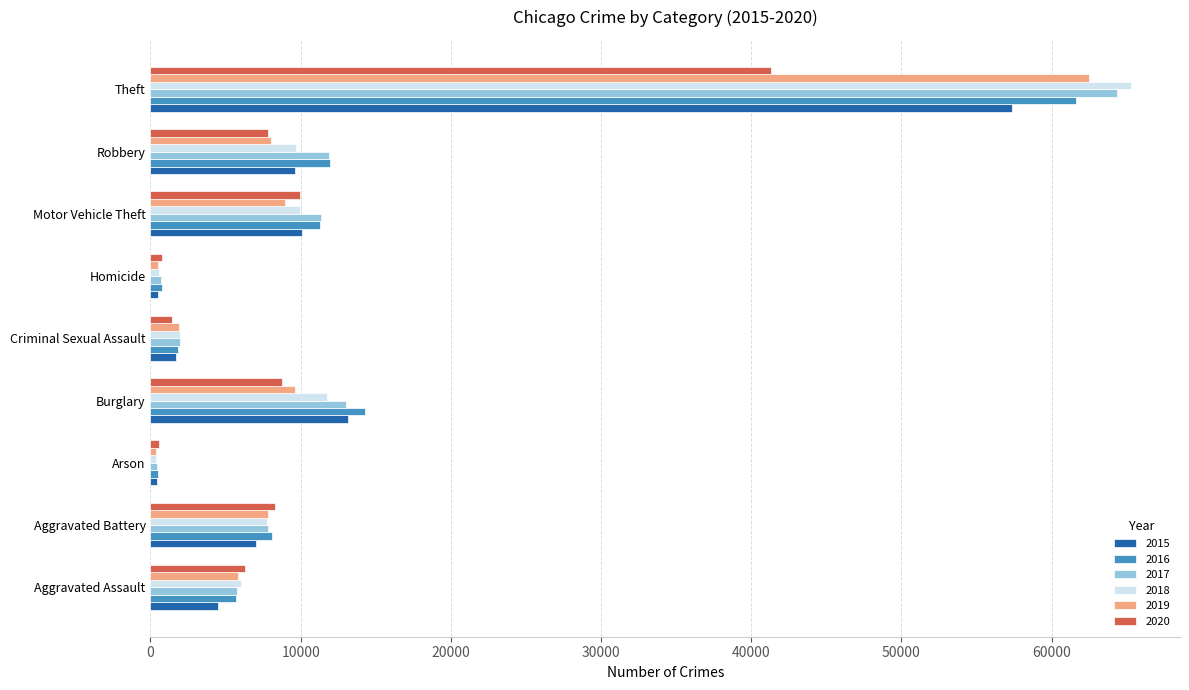

At which category is the sum across all series the highest?

Theft